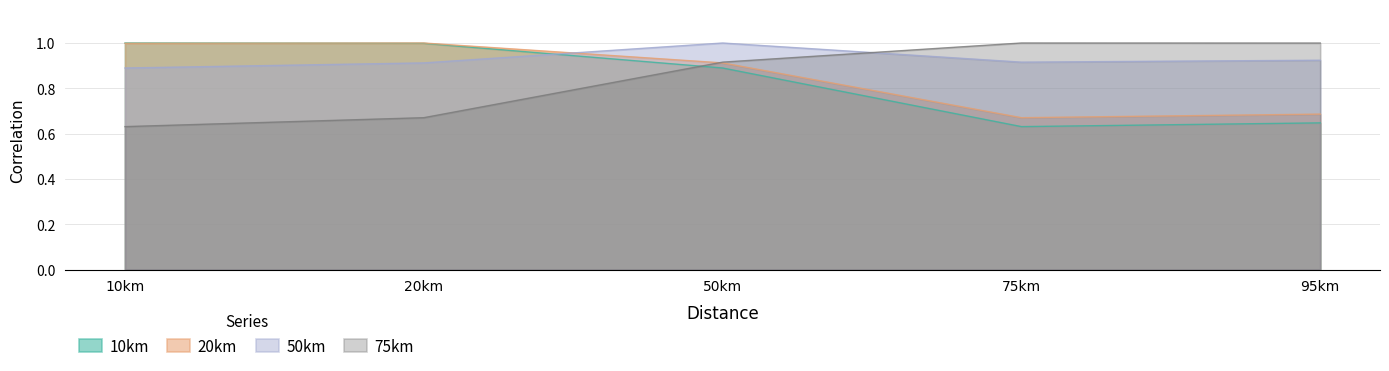

Between 50km and 75km, which is larger?

50km